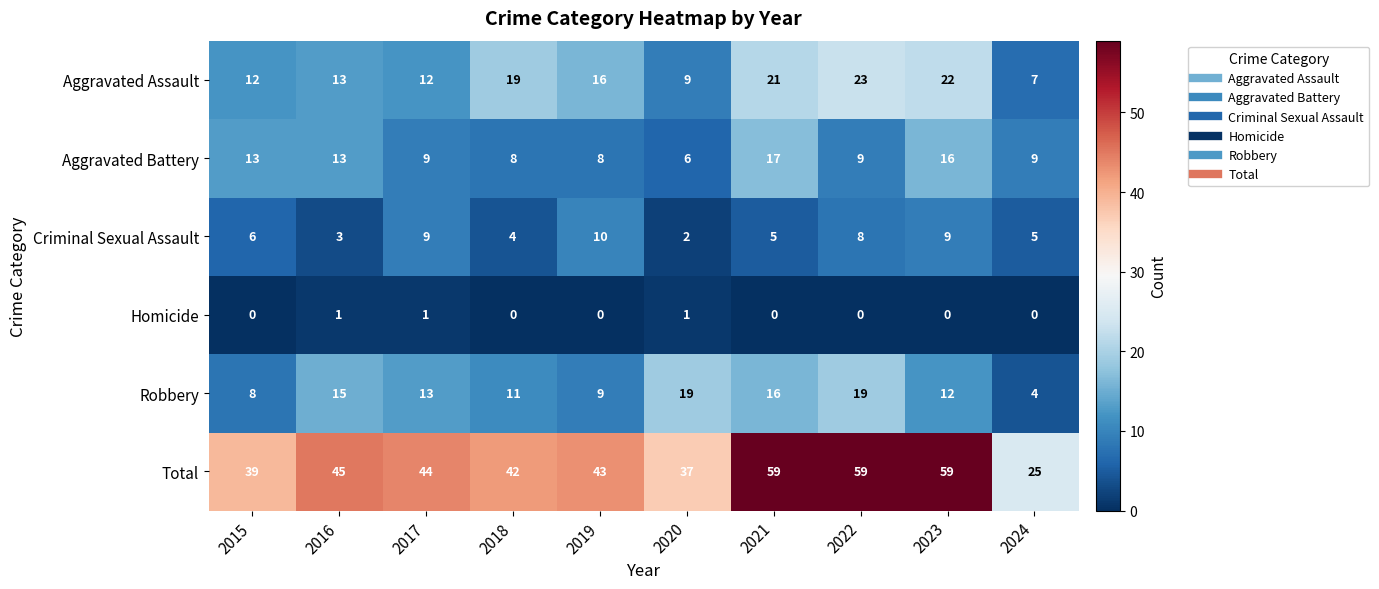

What is the maximum value shown in the chart?

59